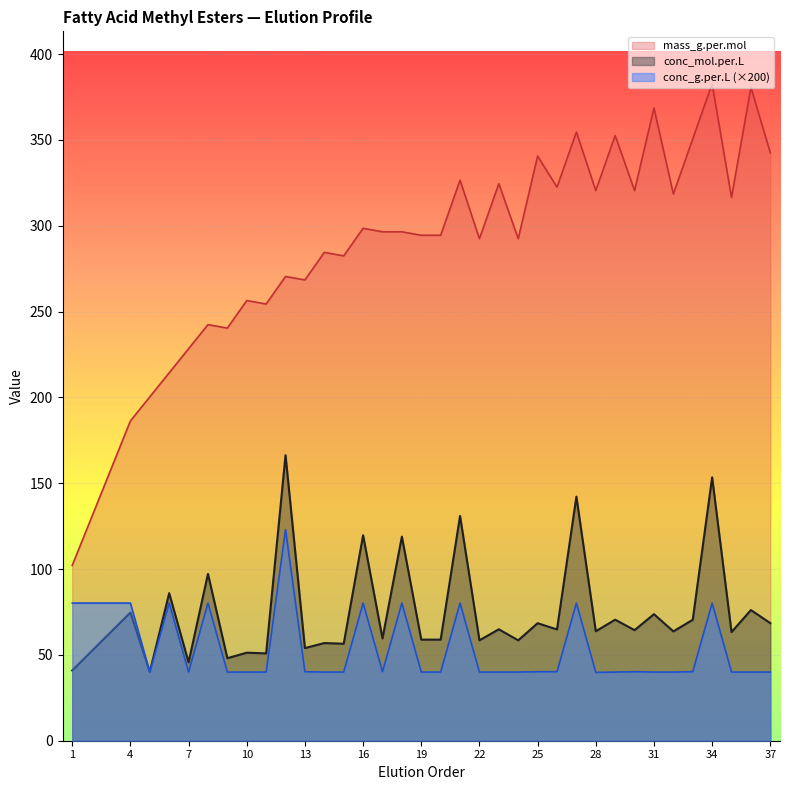

At how many categories does at least one series exceed 263?

26